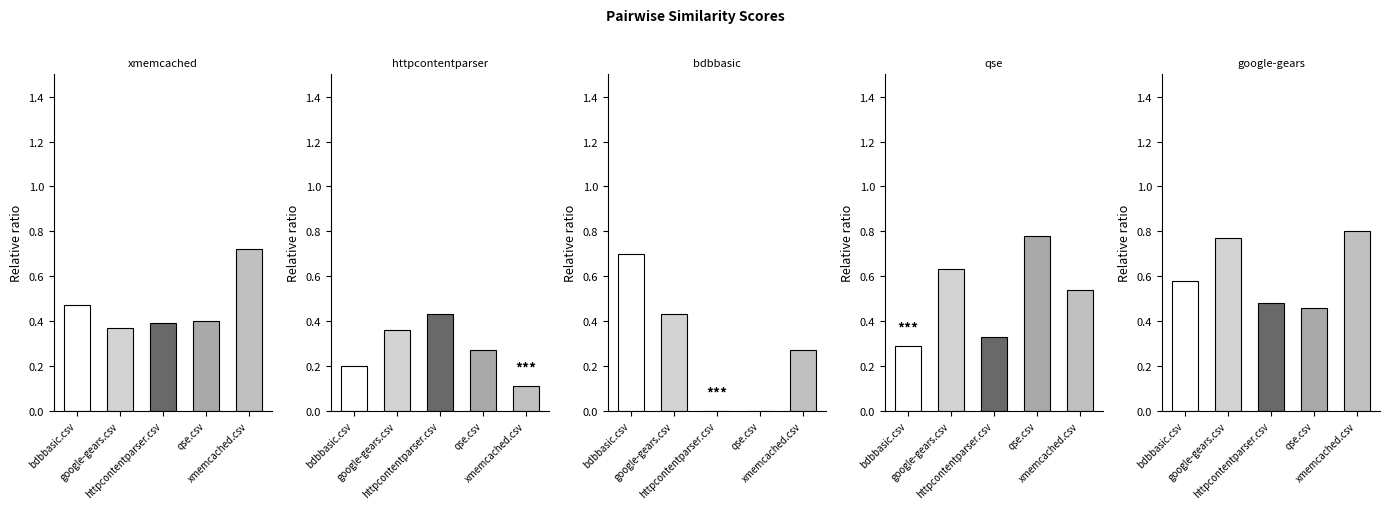

The qse.csv series shows 0.6 at httpcontentparser.csv. True or false?

False